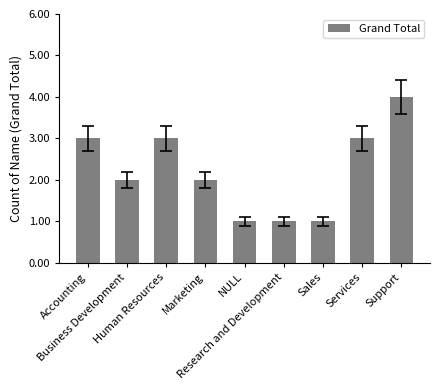

True or false: the data shows 3 at Services.

True